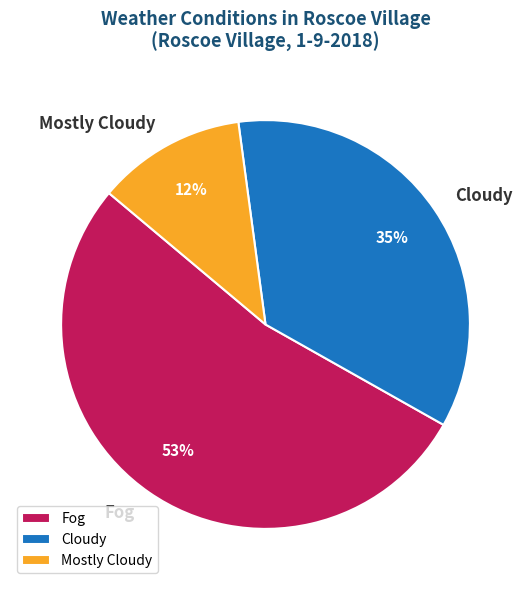

To the nearest percent, what is the difference between the largest and smallest slice percentages?

41%